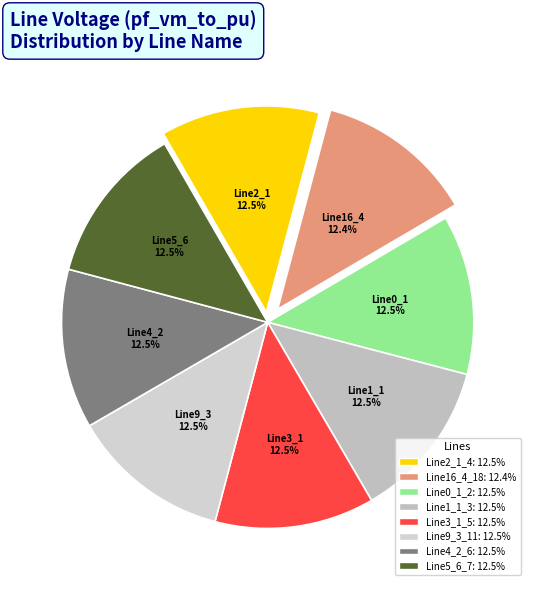

How many segments does this pie chart have?

8